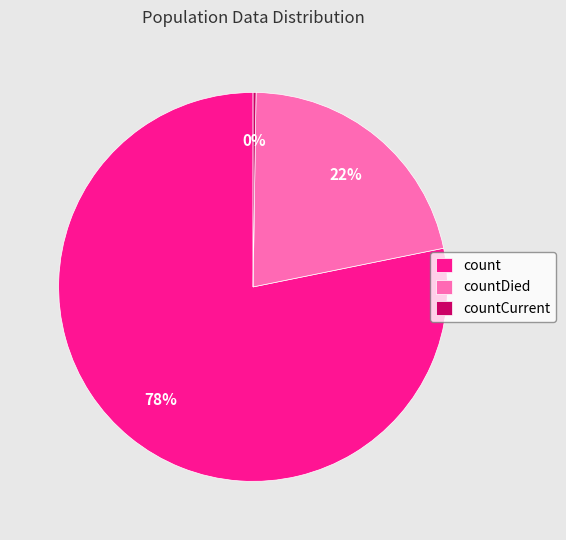

The count slice represents 78% of the pie. True or false?

True